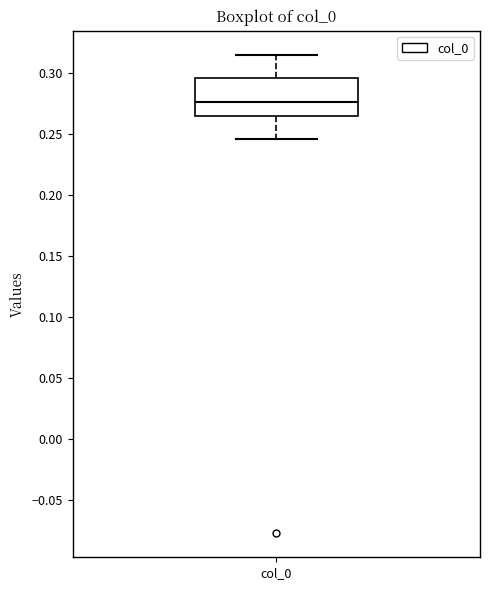

Read this box plot against the y-axis: the position of the median line, the range covered by the box, and the ends of both whiskers. The values are not printed on the chart, so give them approximately, as read against the axis.

median 0.275, box 0.265 to 0.295, whiskers 0.245 to 0.315